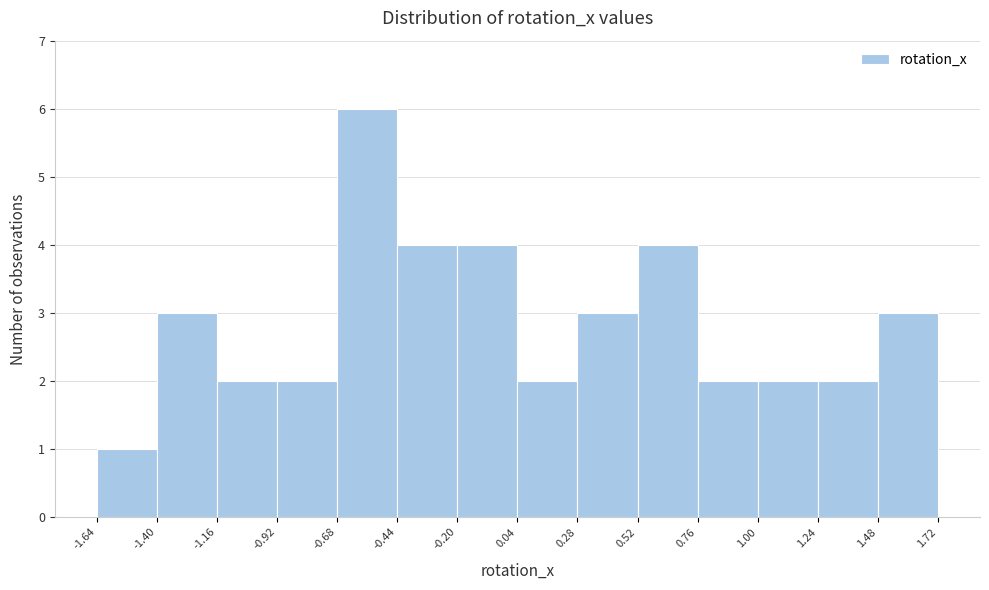

Reading left to right, transcribe this chart: for each bar, give the range it covers on the x-axis and its height. The values are not printed on the chart, so give them approximately, as read against the axis.

-1.64 to -1.40: 1
-1.40 to -1.16: 3
-1.16 to -0.92: 2
-0.92 to -0.68: 2
-0.68 to -0.44: 6
-0.44 to -0.20: 4
-0.20 to 0.04: 4
0.04 to 0.28: 2
0.28 to 0.52: 3
0.52 to 0.76: 4
0.76 to 1.00: 2
1.00 to 1.24: 2
1.24 to 1.48: 2
1.48 to 1.72: 3